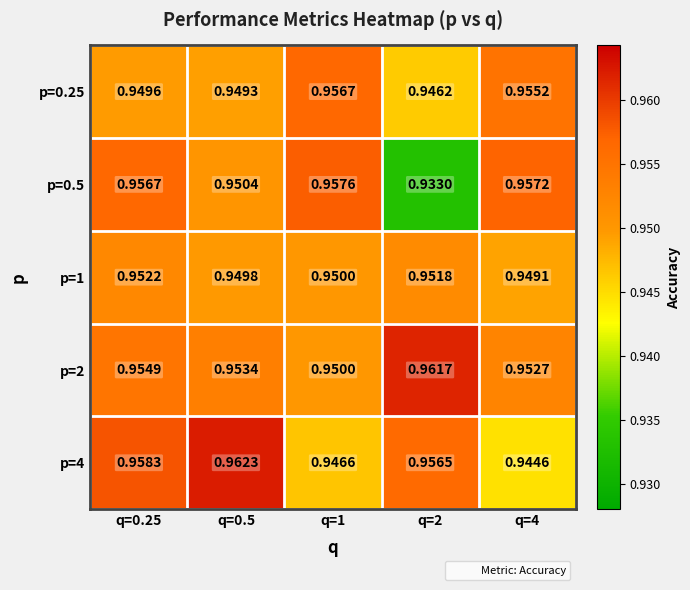

Is the value of p=1 at q=1 greater than the value of p=2 at q=0.5?

No